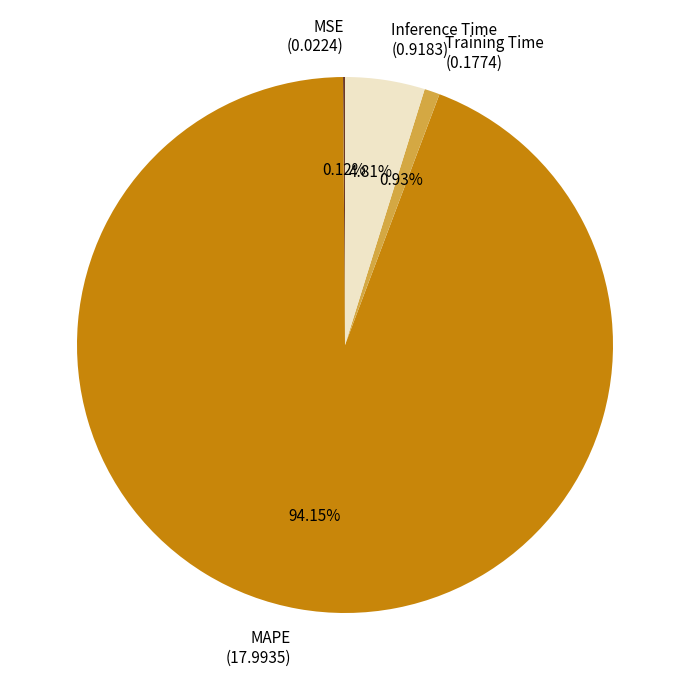

Between Training Time (0.1774) and MAPE (17.9935), which is larger?

MAPE (17.9935)